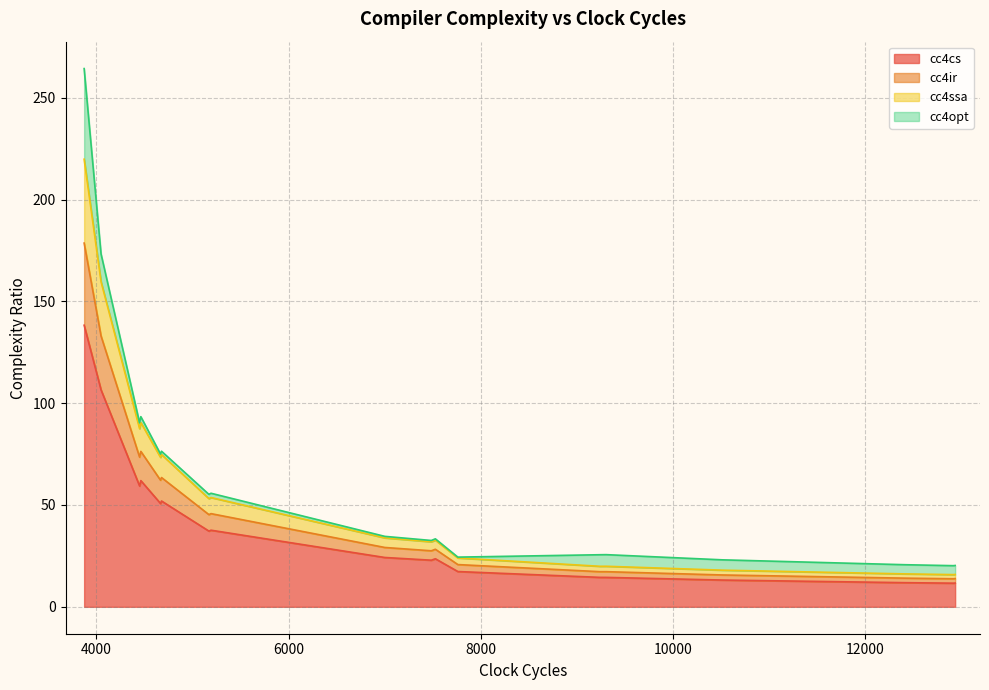

Which series has the largest total across all categories?

cc4cs